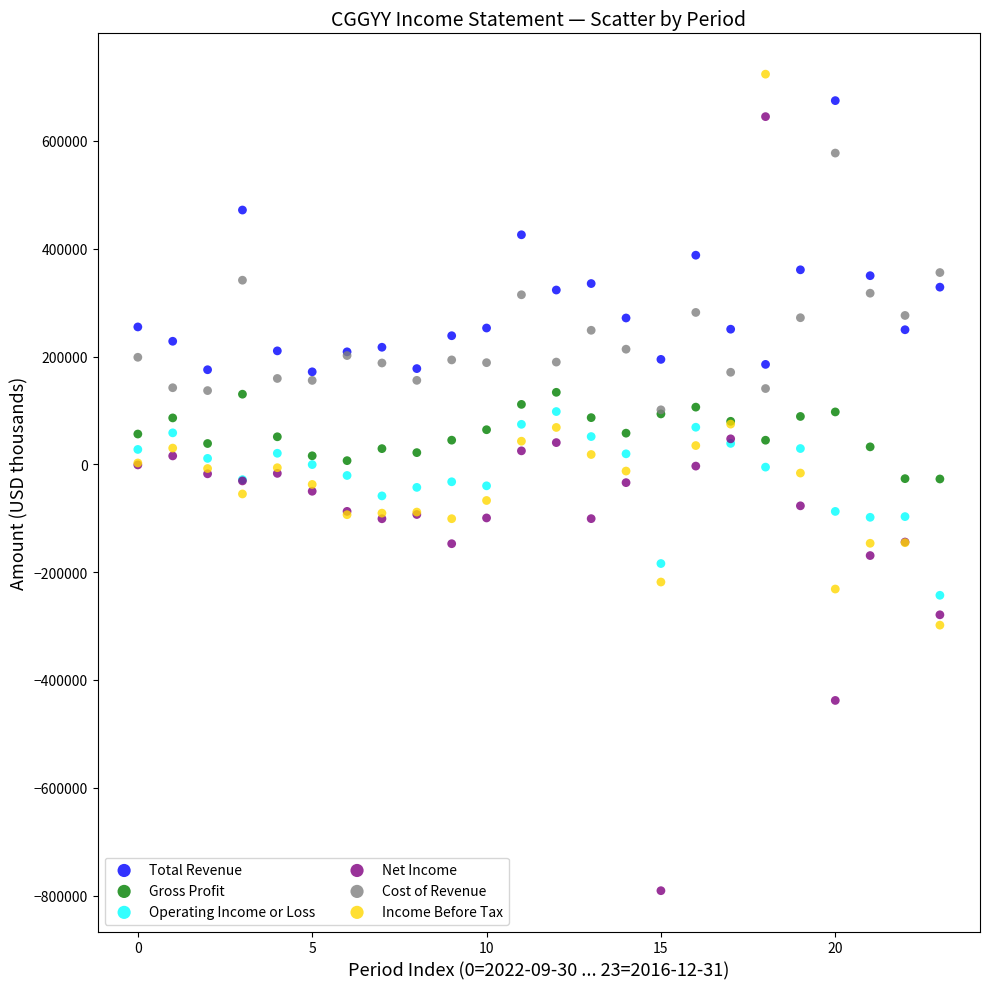

What are all the series names shown in the legend?

Total Revenue, Gross Profit, Operating Income or Loss, Net Income, Cost of Revenue, Income Before Tax